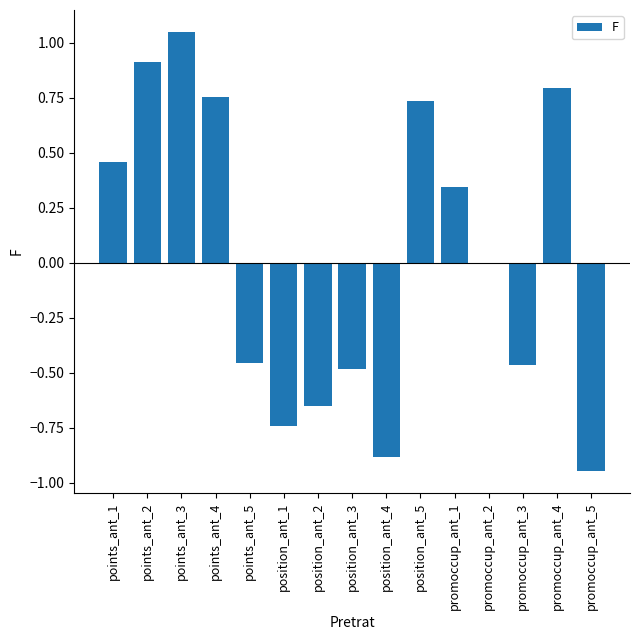

Where is the data nearest to the value 0?

promoccup_ant_2